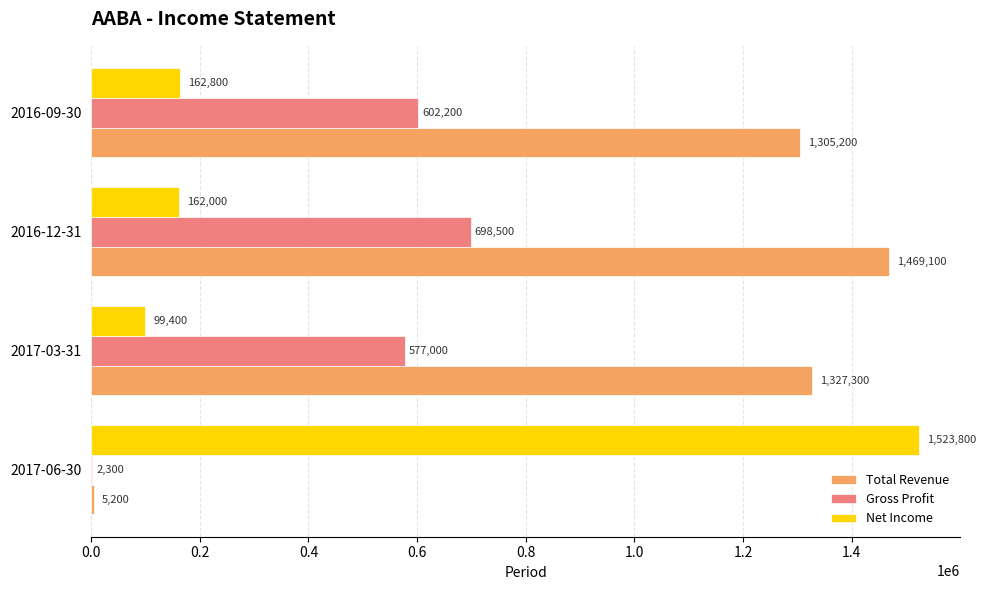

What is the sum of all Total Revenue values?

4106800